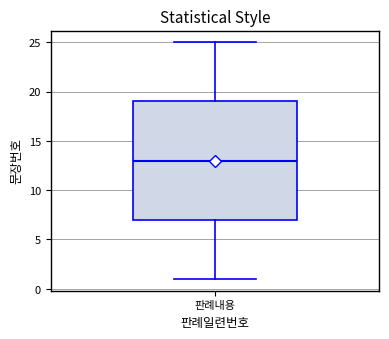

Read this box plot against the y-axis: the position of the median line, the range covered by the box, and the ends of both whiskers. The values are not printed on the chart, so give them approximately, as read against the axis.

median 13, box 7 to 19, whiskers 1 to 25